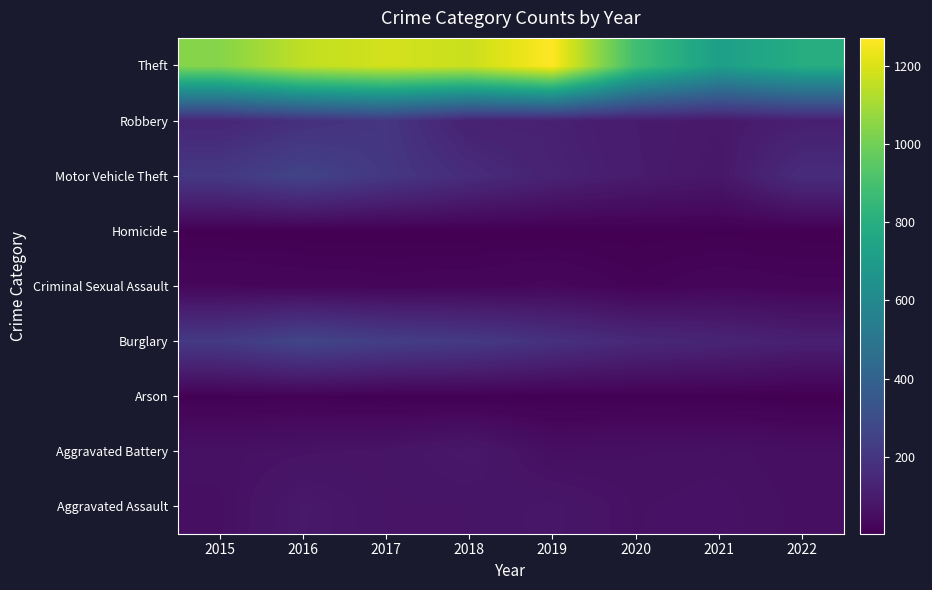

Count the number of categories in the chart.

8